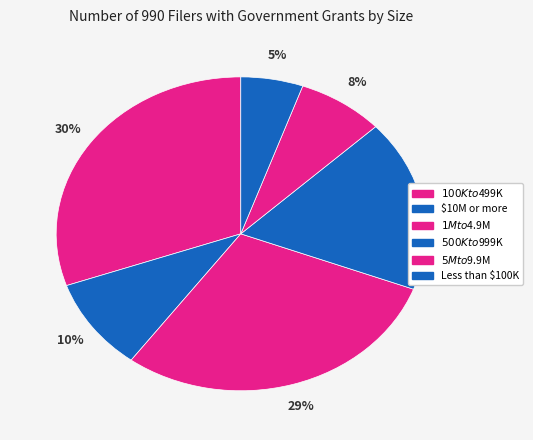

How many segments does this pie chart have?

6